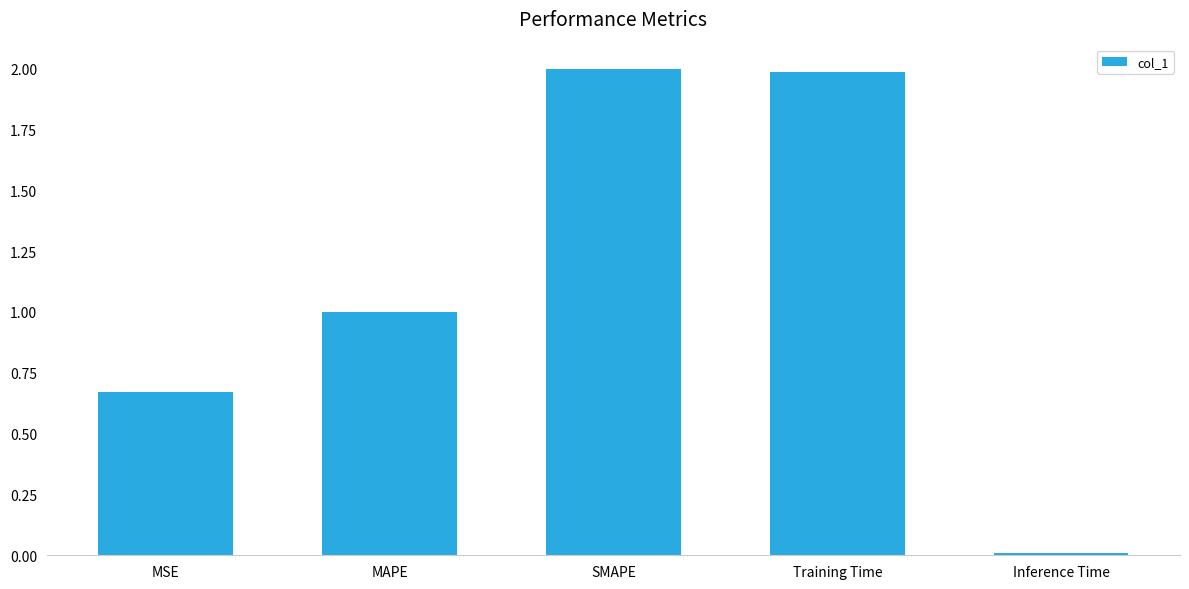

What is the difference between the second highest and minimum values?

2.0